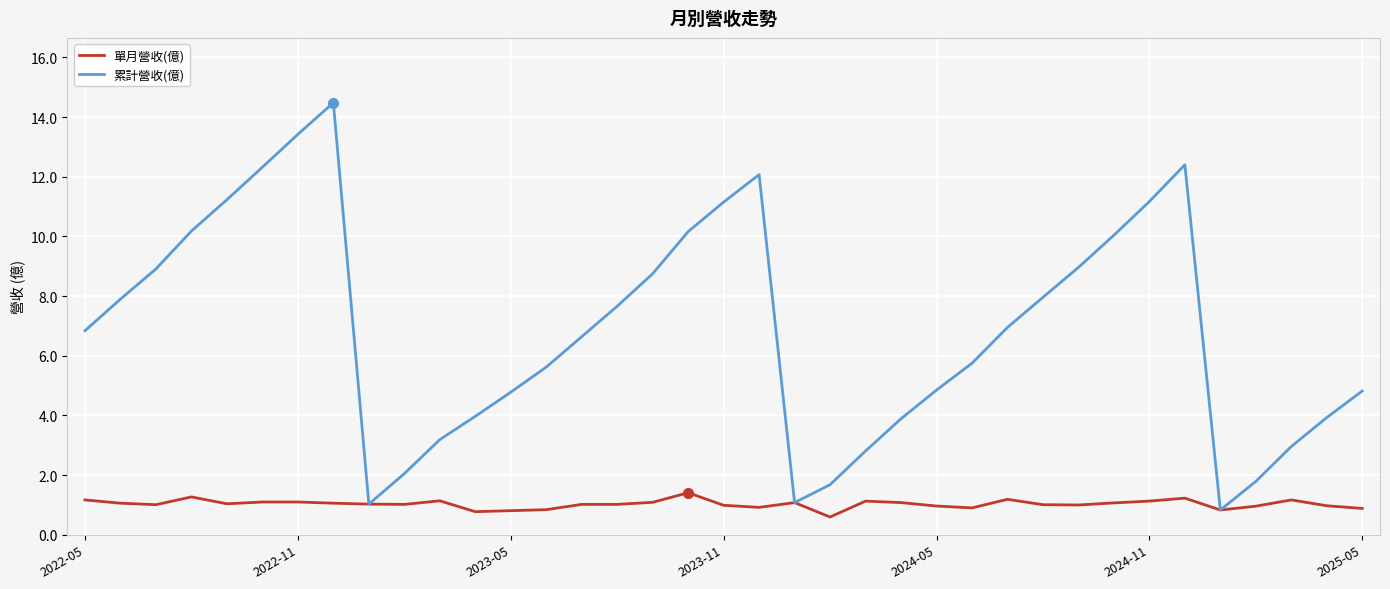

Which series has the largest range (max minus min)?

累計營收(億)